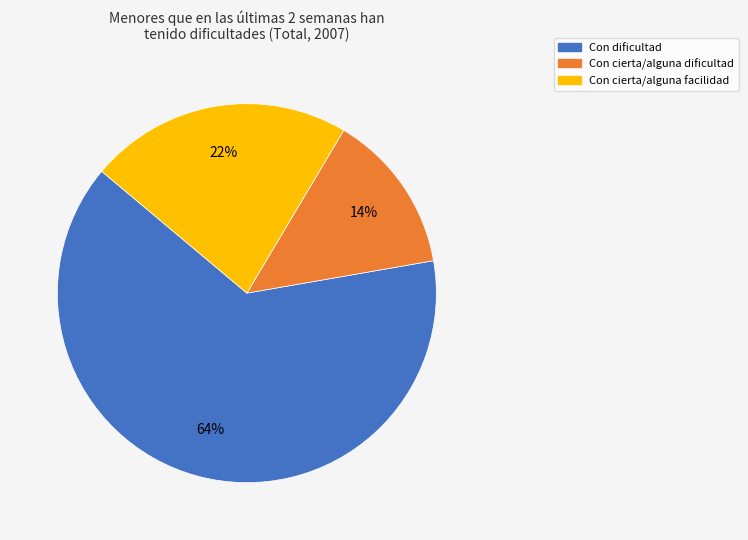

Is Con dificultad the majority of the pie?

Yes